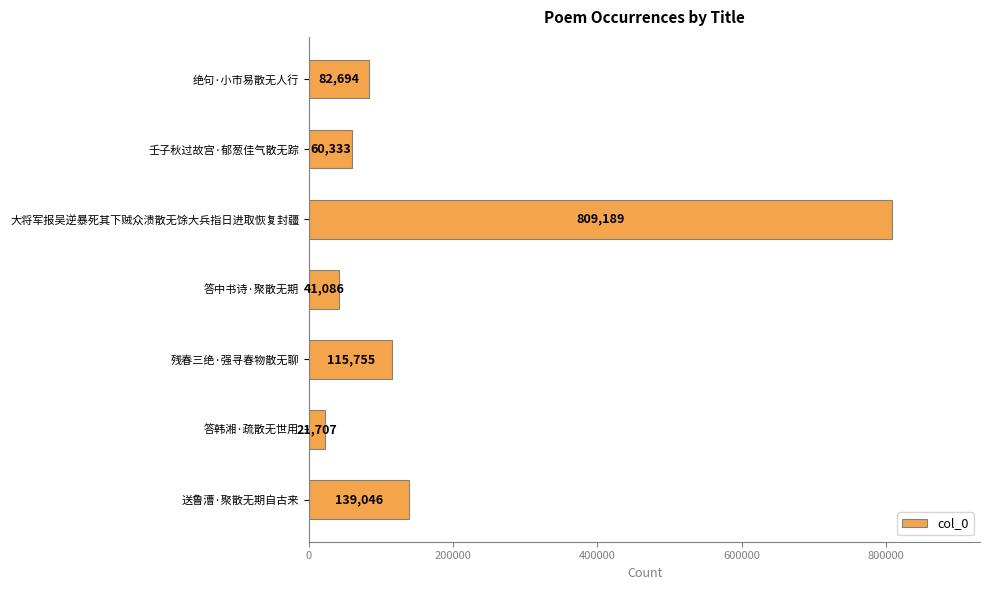

List the labels in order of value, smallest first.

答韩湘·疏散无世用, 答中书诗·聚散无期, 壬子秋过故宫·郁葱佳气散无踪, 绝句·小市易散无人行, 残春三绝·强寻春物散无聊, 送鲁漕·聚散无期自古来, 大将军报吴逆暴死其下贼众溃散无馀大兵指日进取恢复封疆